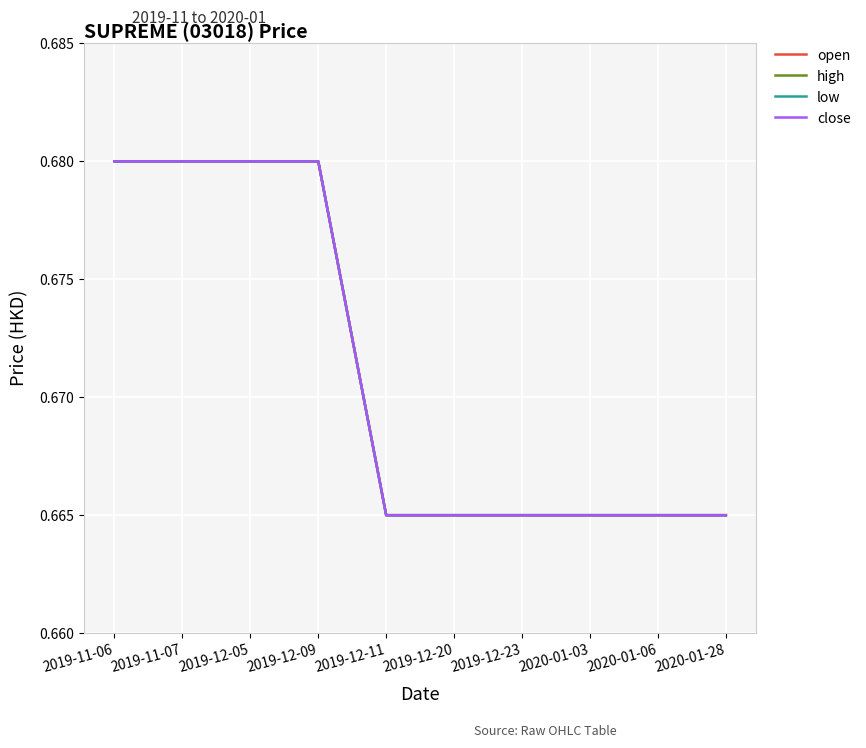

Does the chart have visible grid lines?

Yes